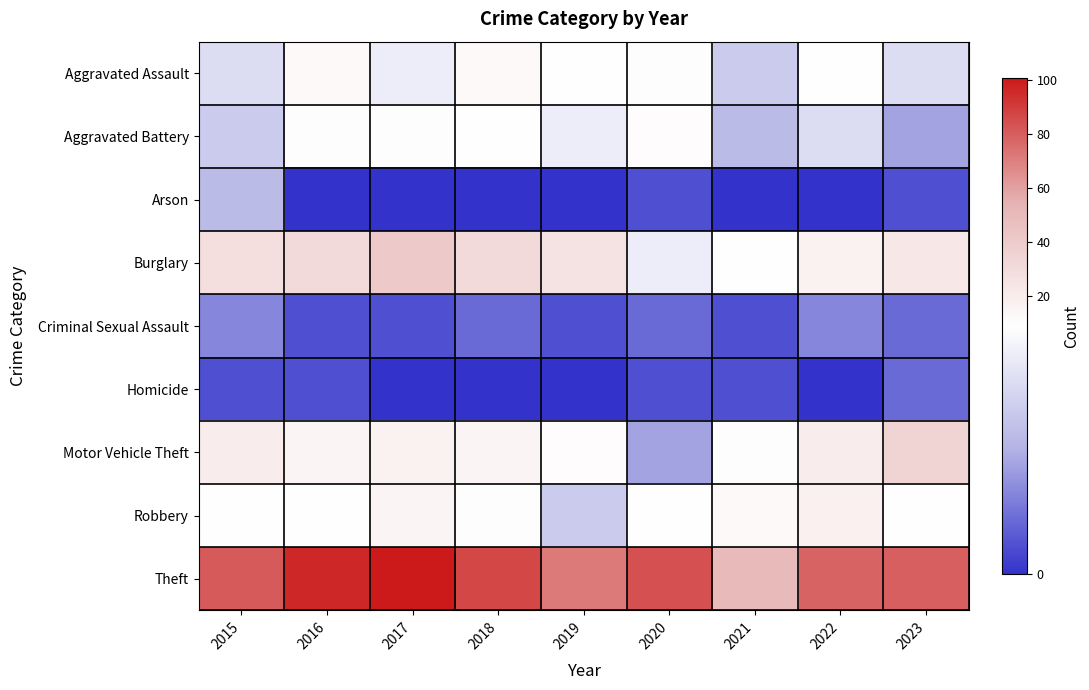

At which category does the chart reach its peak across all series?

2017